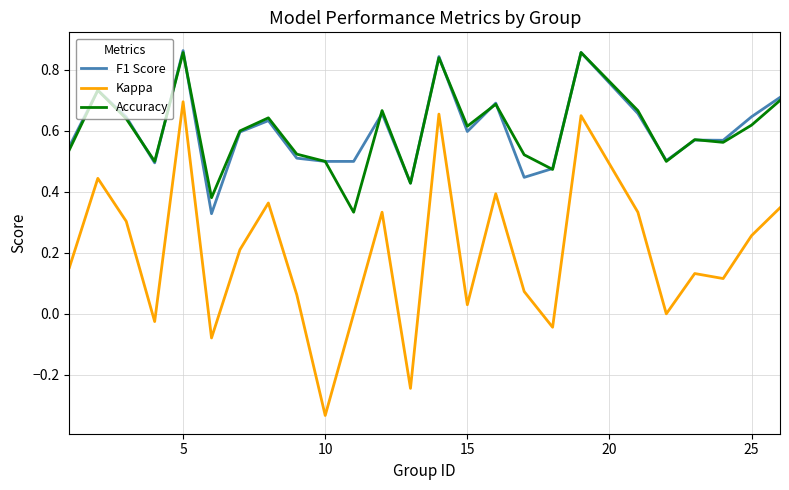

Which series has the largest range (max minus min)?

Kappa